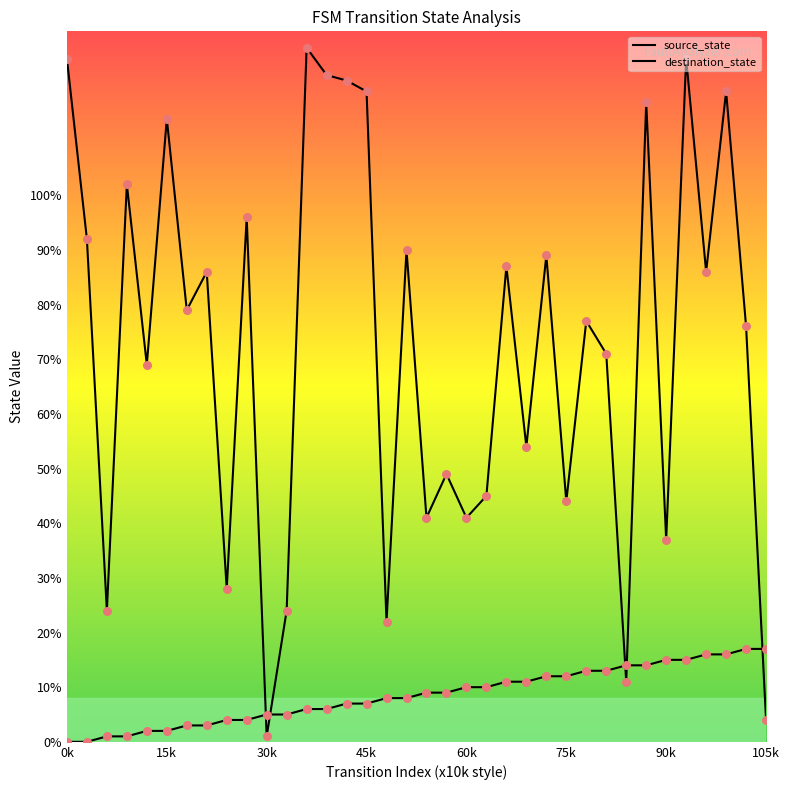

At how many categories does at least one series exceed 111?

9